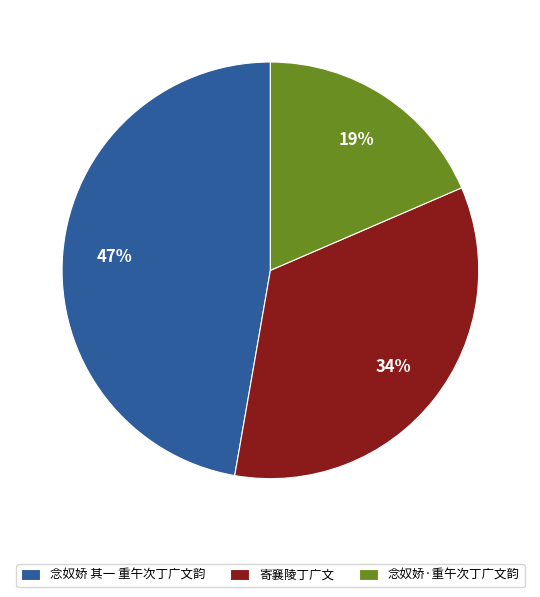

To the nearest percent, what is the combined percentage of 寄襄陵丁广文 and 念奴娇 其一 重午次丁广文韵?

81%